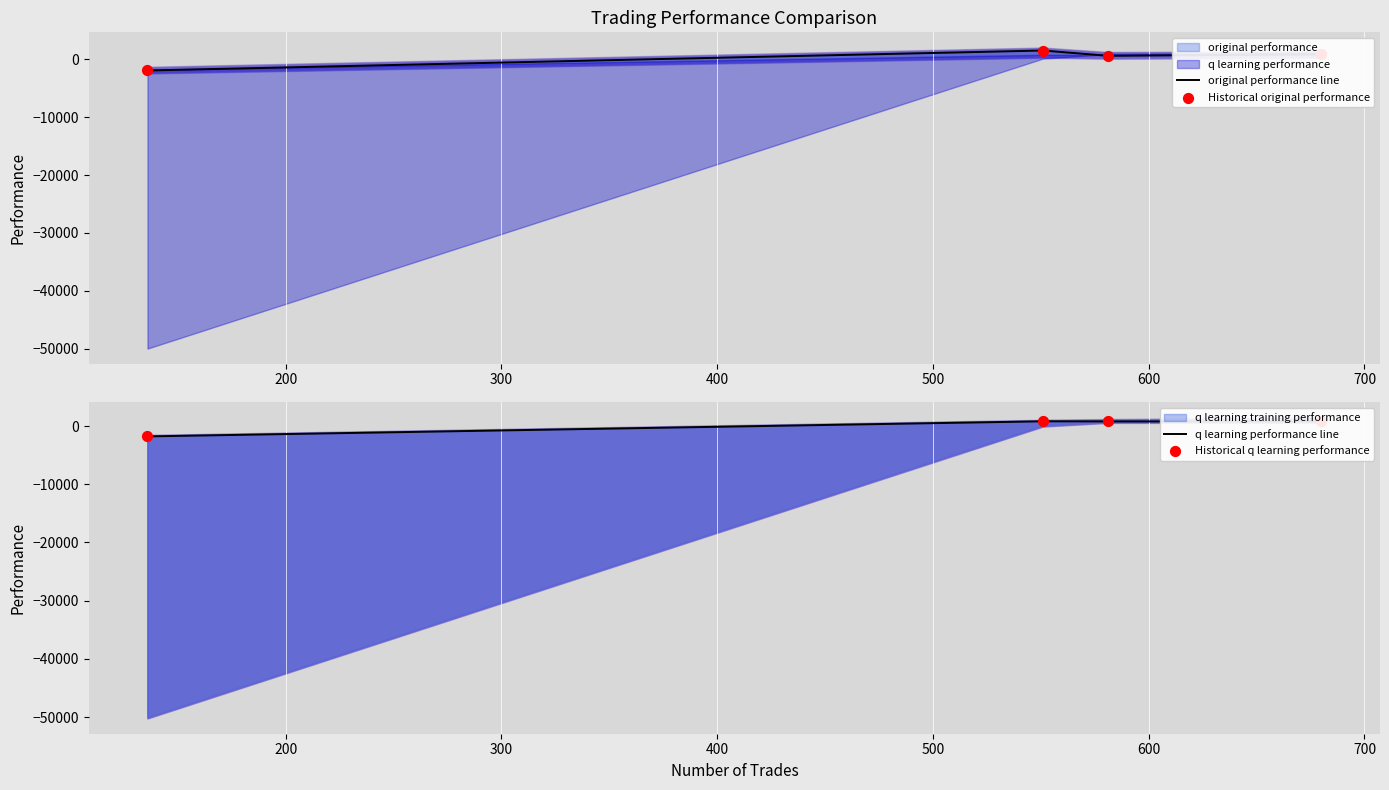

Which series reaches the maximum Y coordinate?

original performance line